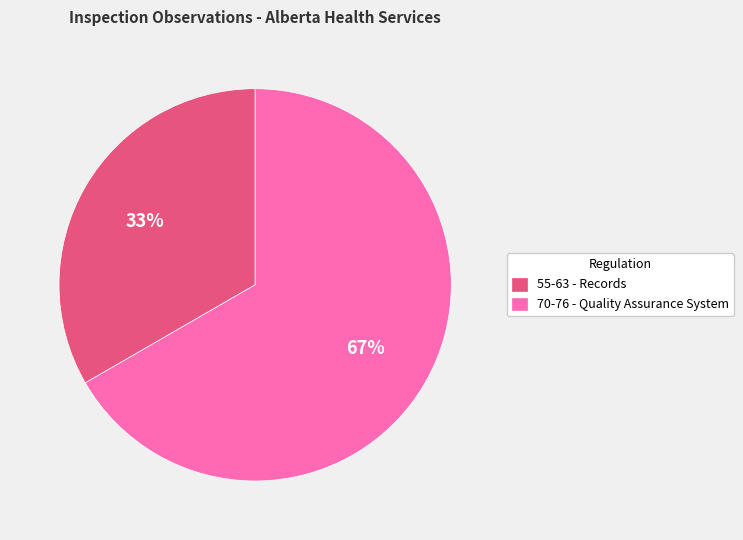

What is the ratio of the value at 55-63 - Records to the value at 70-76 - Quality Assurance System?

0.5